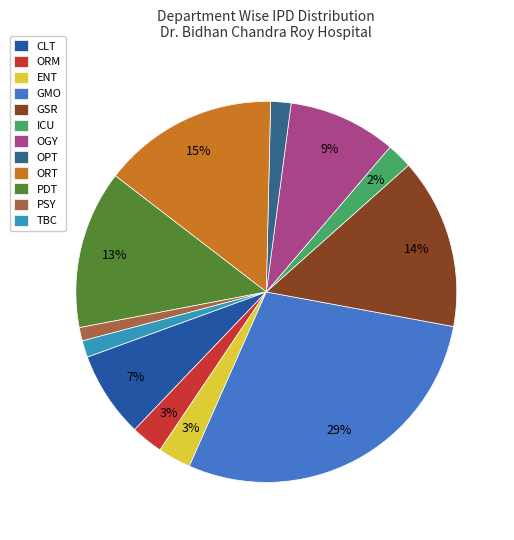

Is there a majority slice in this chart?

No